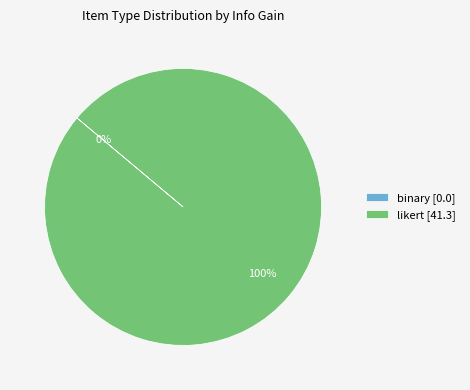

Is it true that likert [41.3] is 100% of the pie?

True